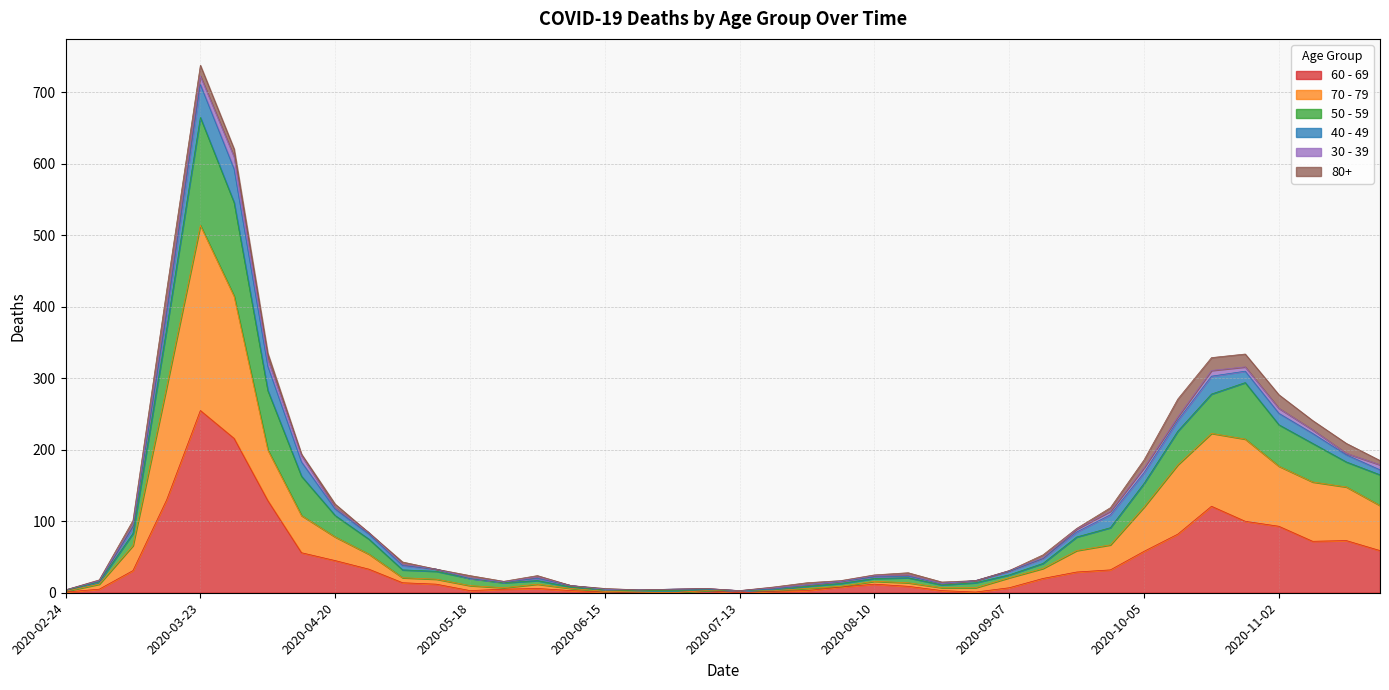

At which category does the chart reach its minimum across all series?

2020-06-22